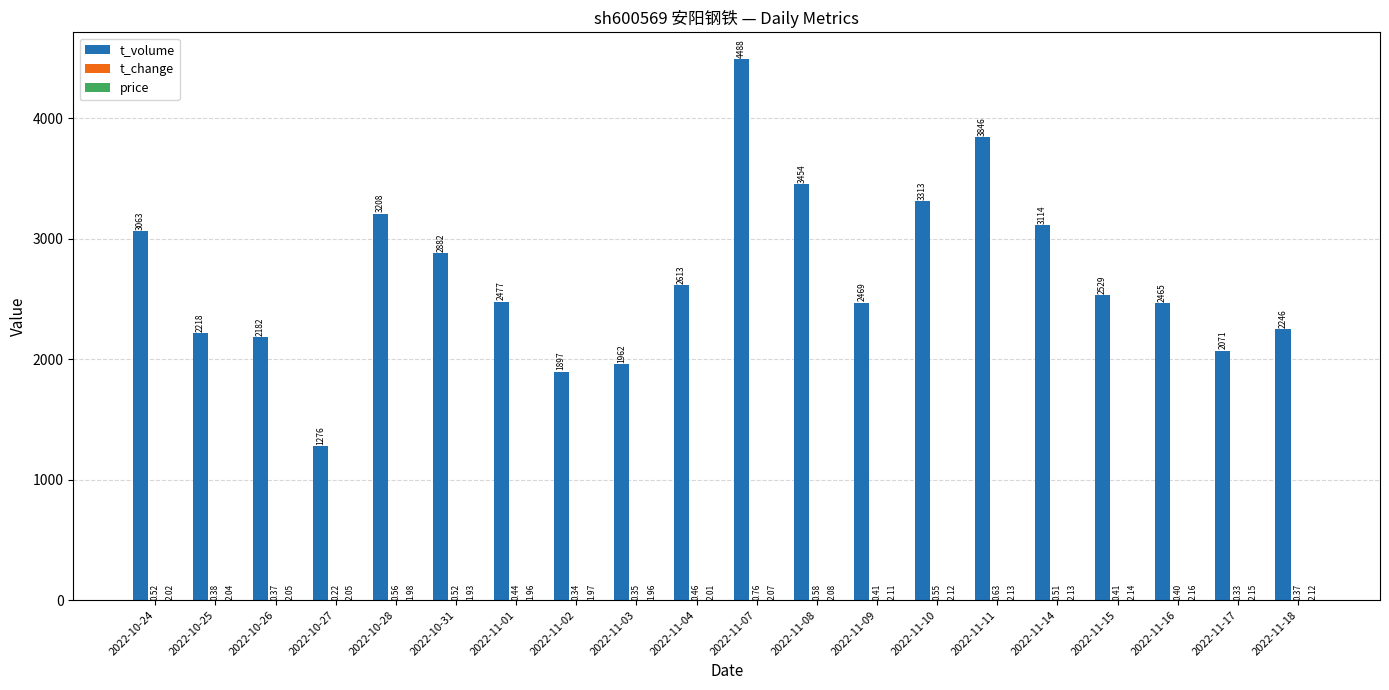

Which series changed the most between 2022-10-31 and 2022-11-14?

t_volume